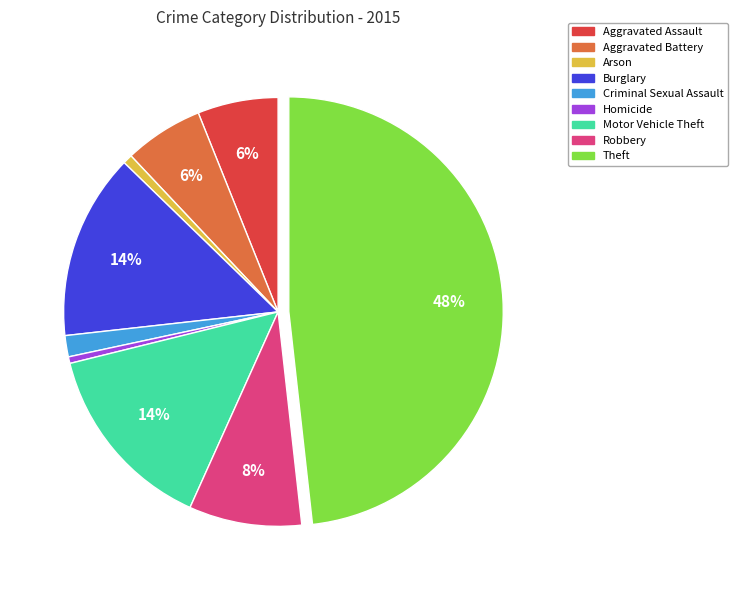

Which has a higher value, Robbery or Motor Vehicle Theft?

Motor Vehicle Theft